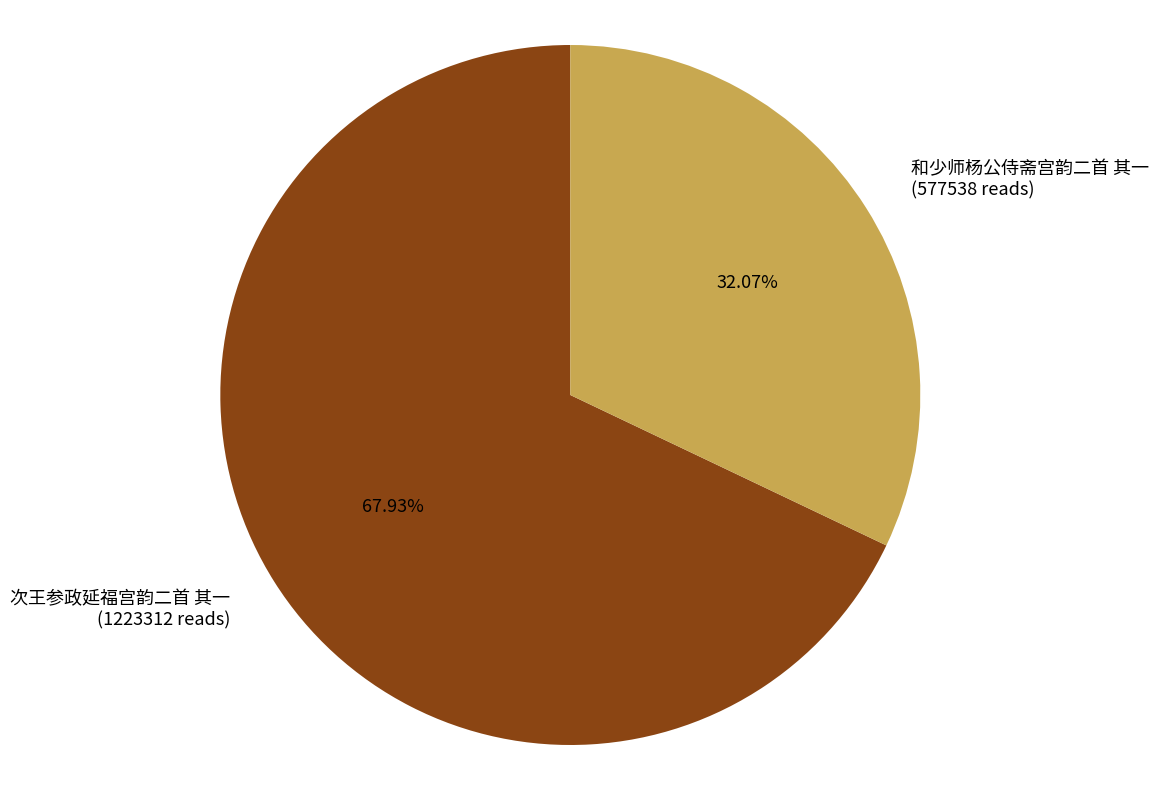

Which category has the smallest portion of the pie?

和少师杨公侍斋宫韵二首 其一